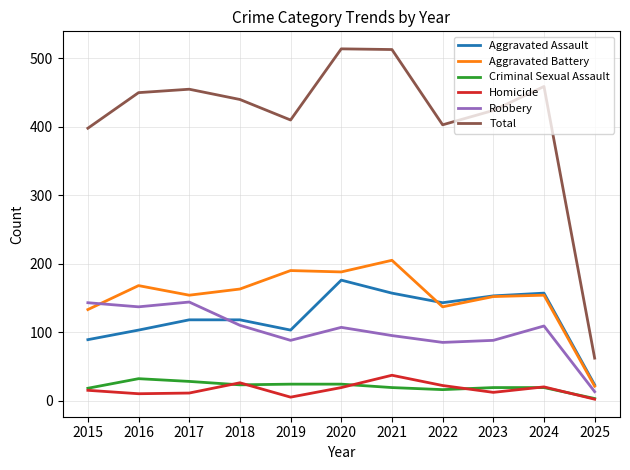

What are all the series names shown in the legend?

Aggravated Assault, Aggravated Battery, Criminal Sexual Assault, Homicide, Robbery, Total